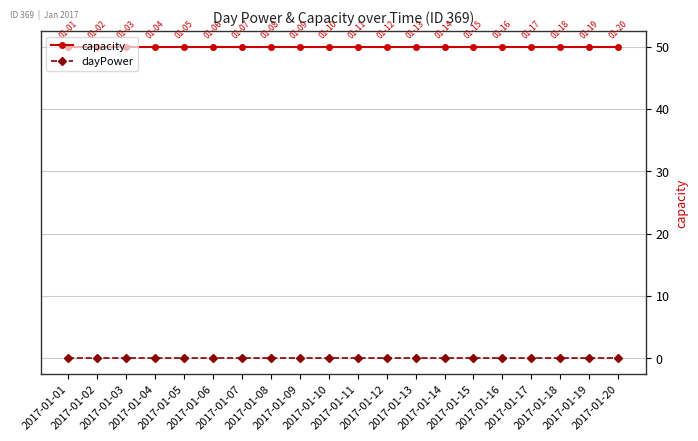

What is the minimum value for capacity?

50